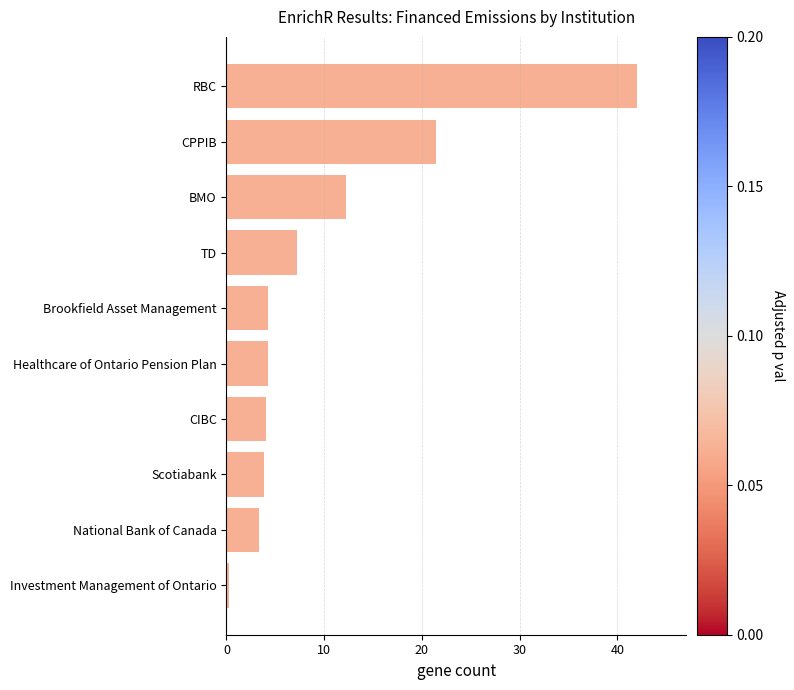

True or false: the data shows 2.0 at Scotiabank.

False